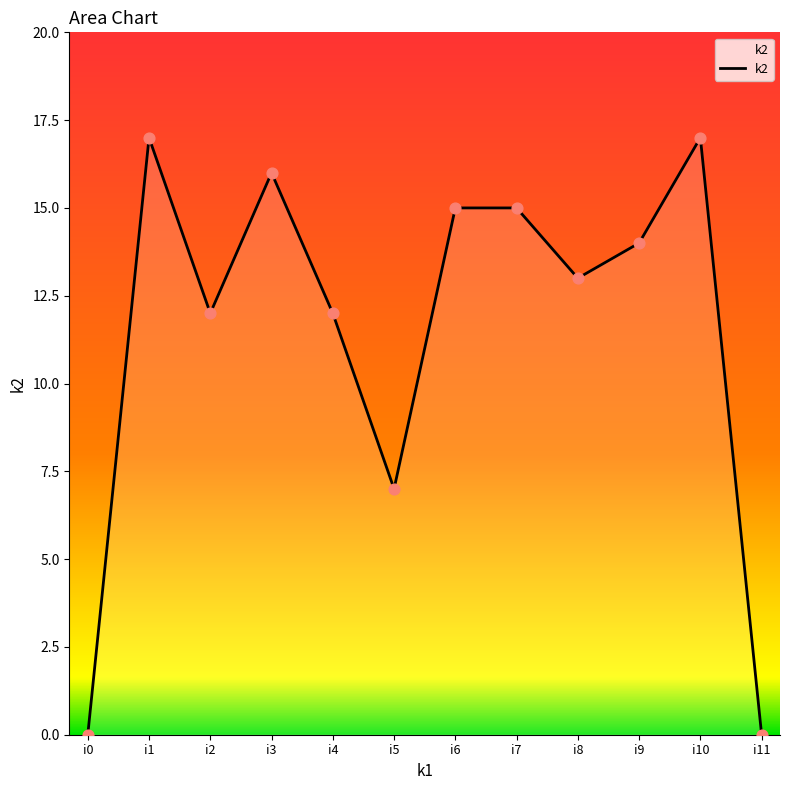

What is the change in value from i0 to i6?

+15